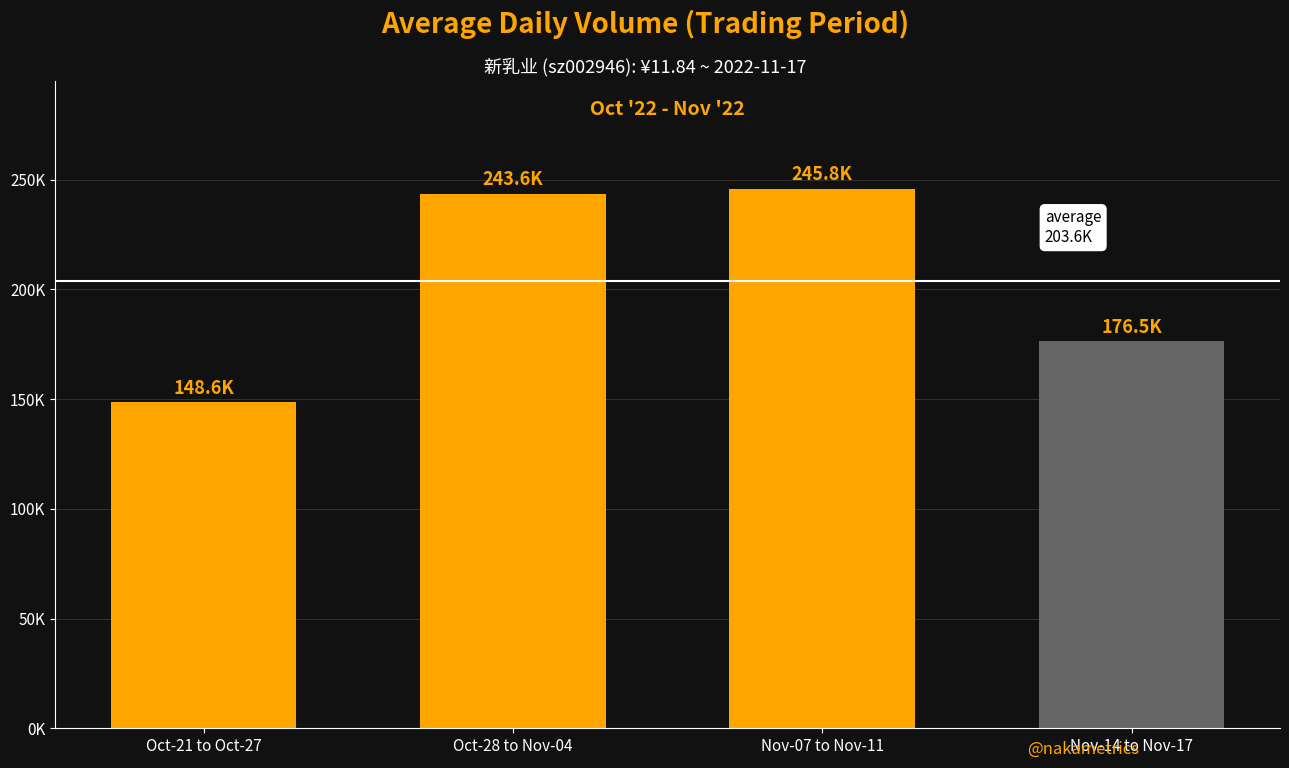

Does the chart contain any negative values?

No